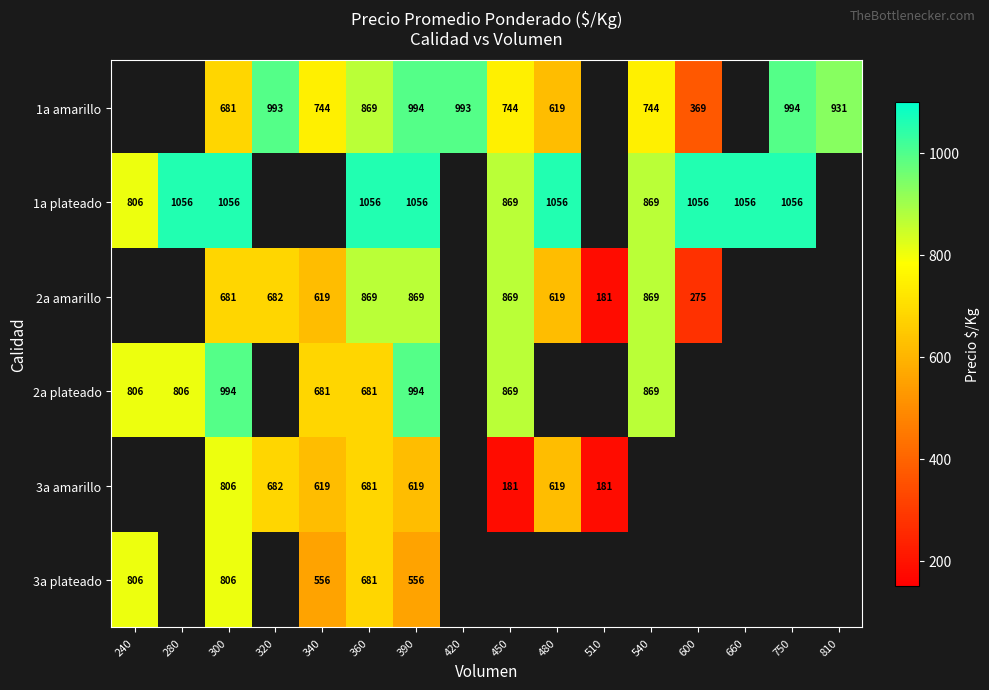

At which category is the sum across all series the highest?

390